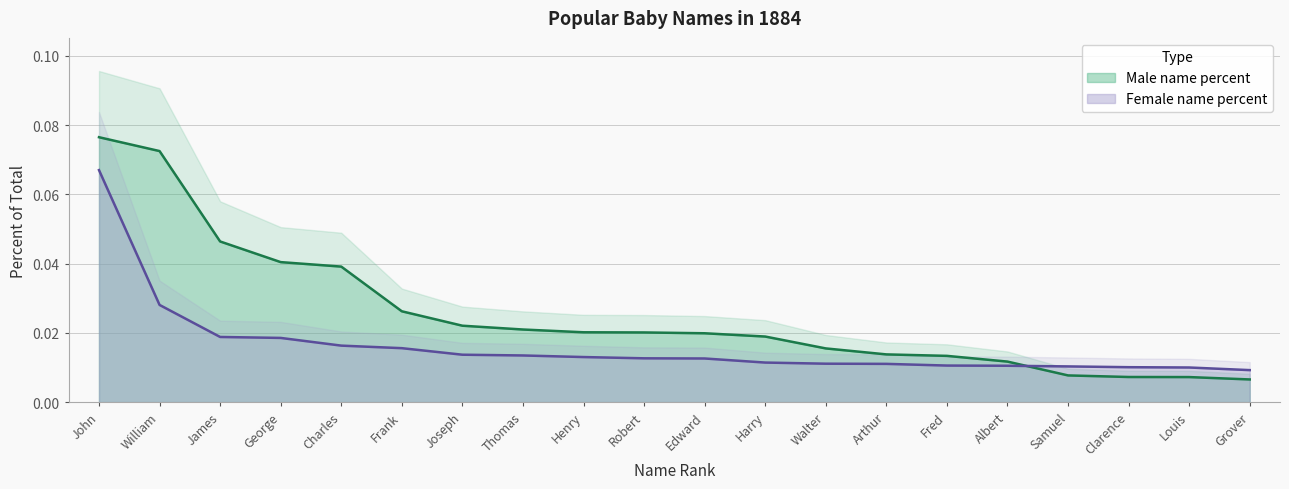

Which label corresponds to the largest value in the chart?

John